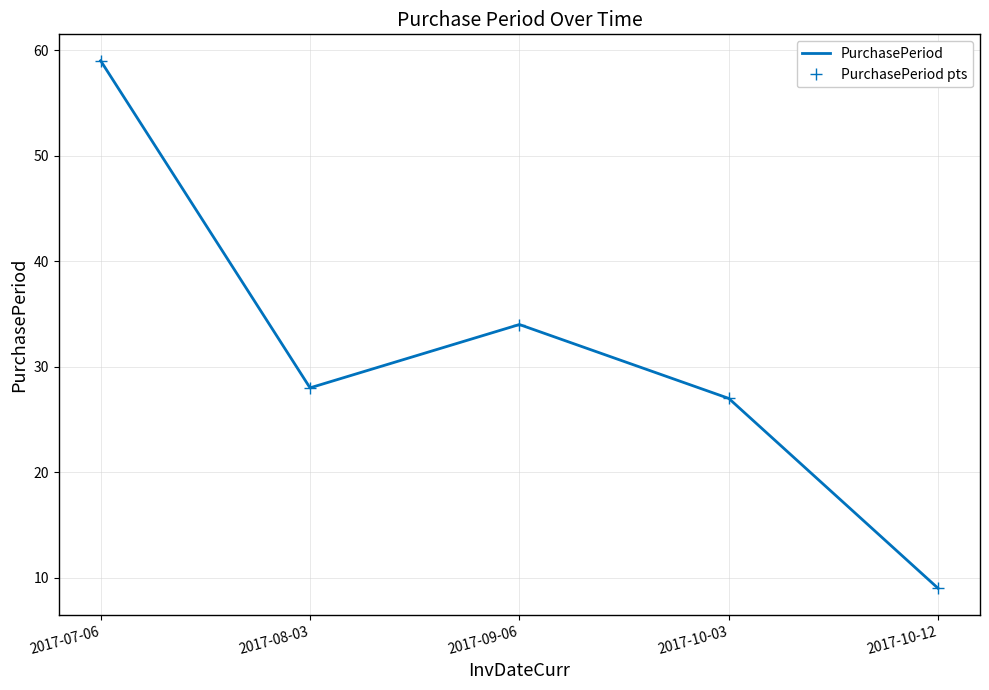

At which category does PurchasePeriod pts reach its first local valley?

2017-08-03